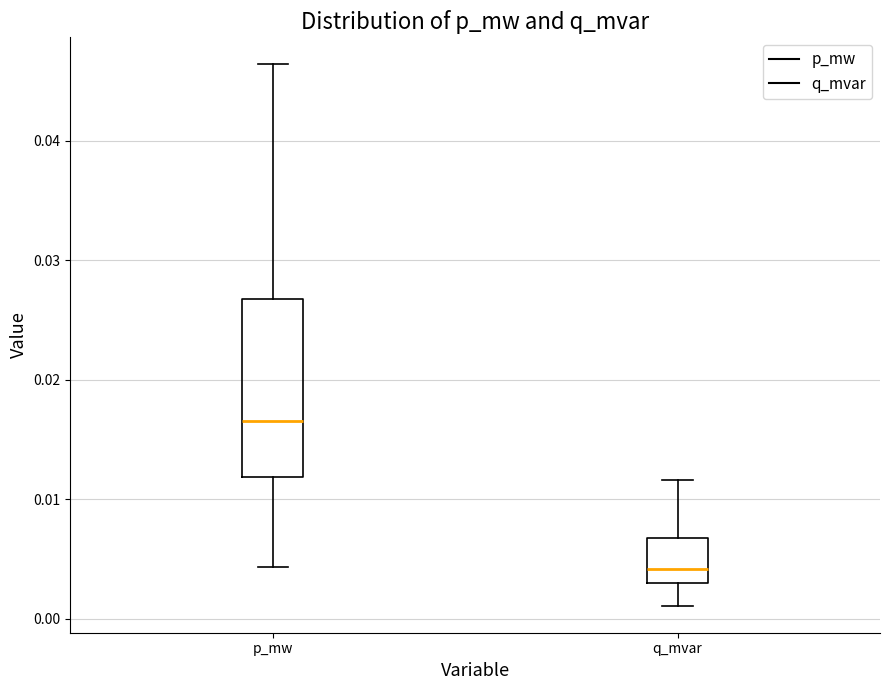

Reading left to right, transcribe this box plot: for each box, give where its median line is, the range the box spans, and where its two whiskers end, as read against the y-axis. The values are not printed on the chart, so give them approximately, as read against the axis.

p_mw: median 0.016, box 0.012 to 0.027, whiskers 0.004 to 0.046
q_mvar: median 0.004, box 0.003 to 0.007, whiskers 0.001 to 0.012